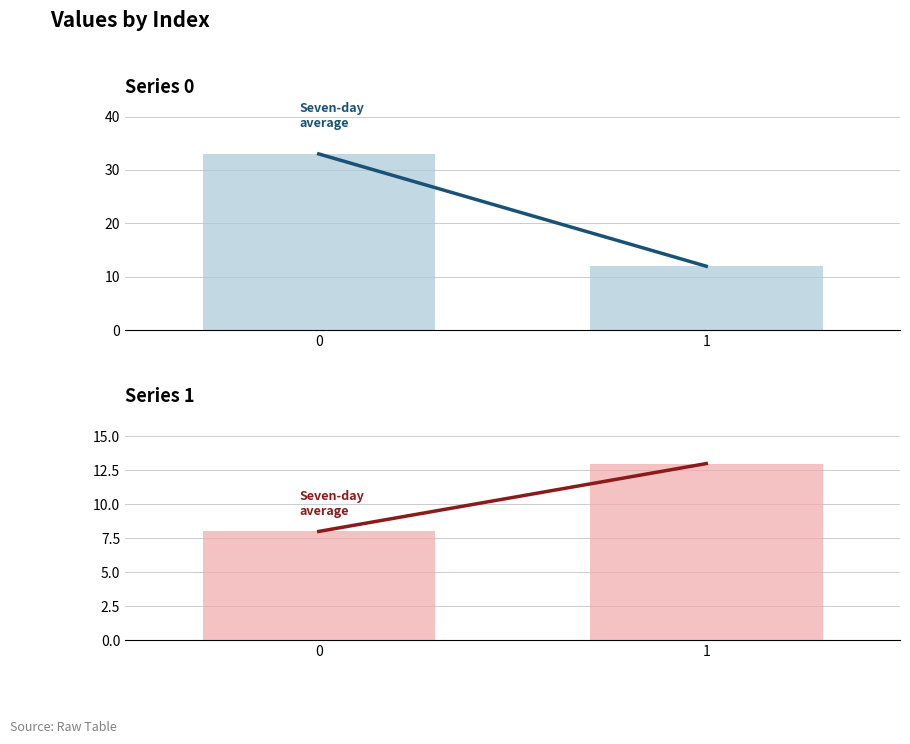

The value of 0 (avg) at 0 is 14. True or false?

False